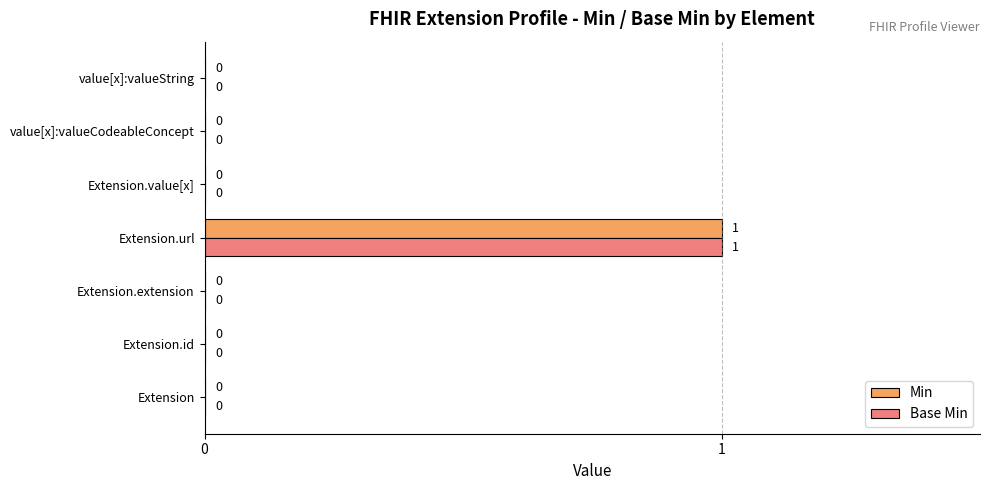

How many Base Min values are between 0 and 1?

7